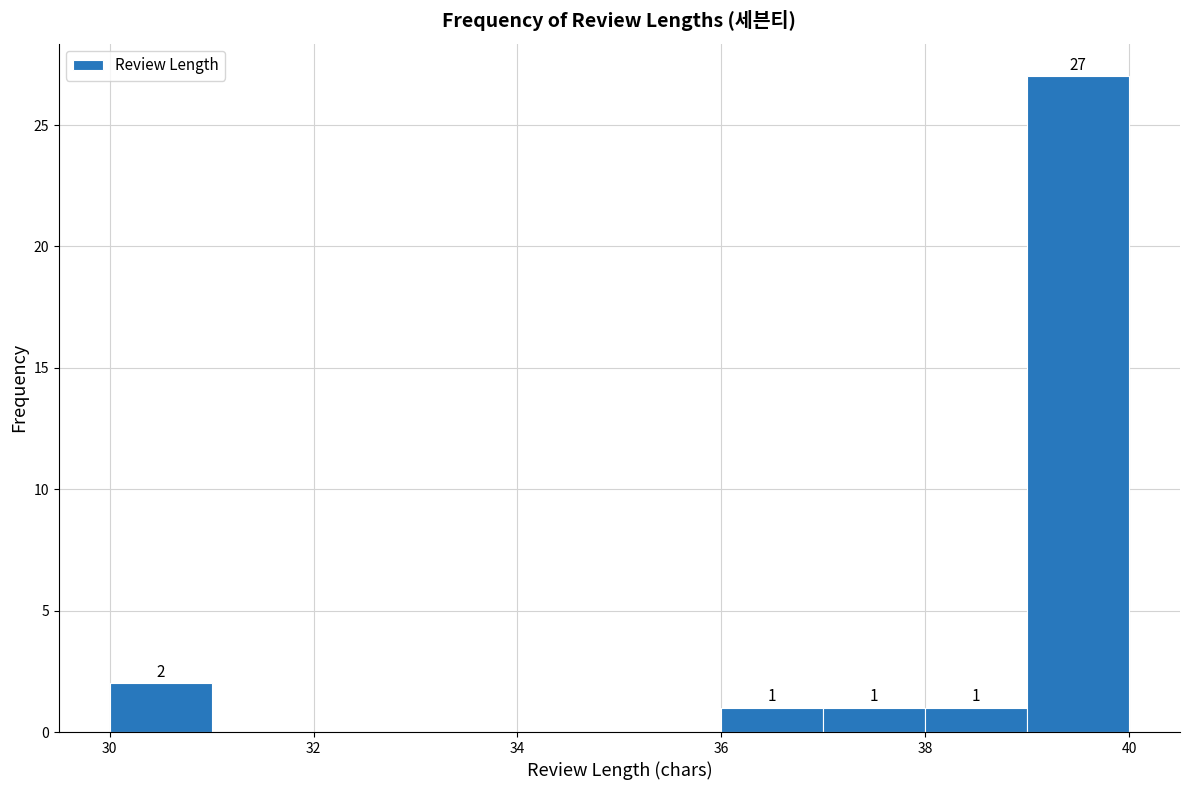

Which range on the x-axis has the tallest bar?

39 to 40